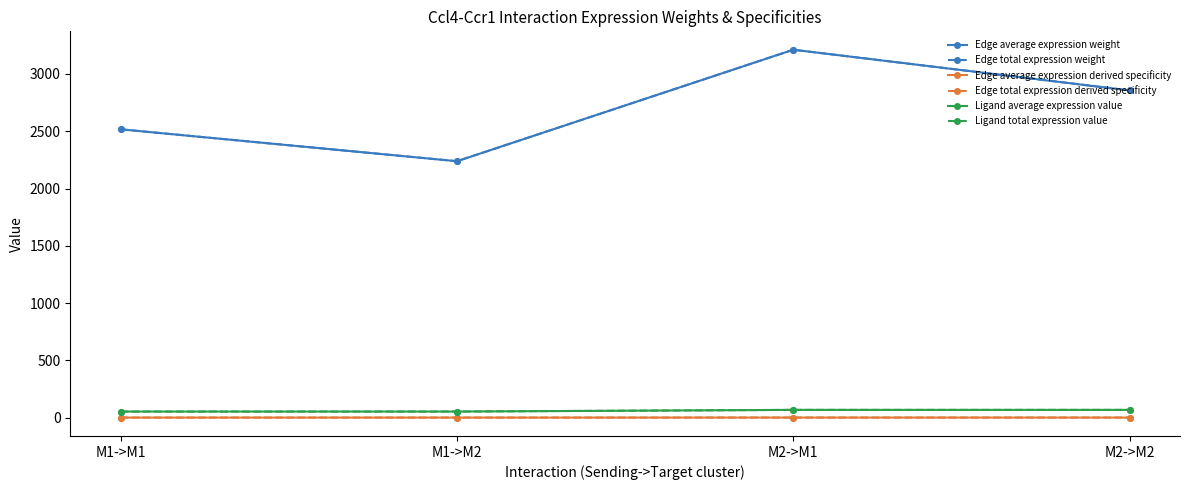

What is the minimum value shown in the chart?

0.2